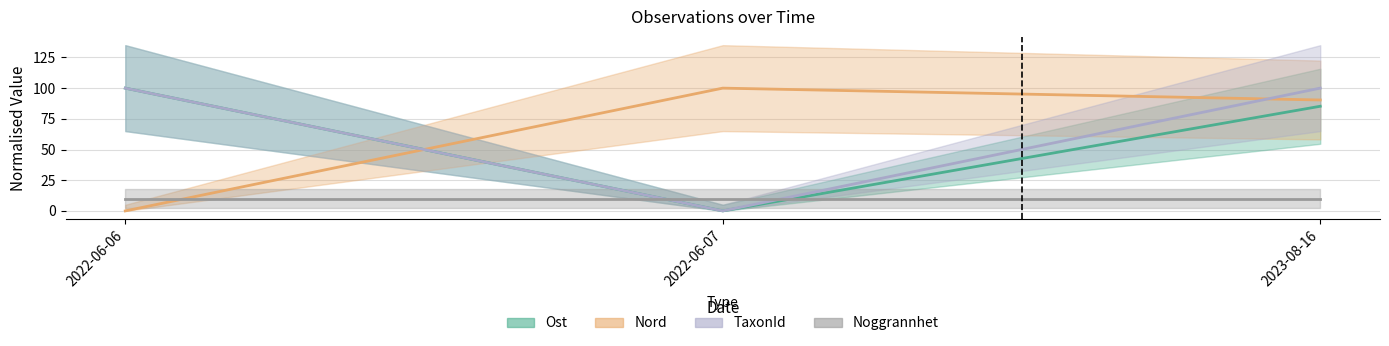

True or false: TaxonId has a value of 25.5 at 2023-08-16.

False